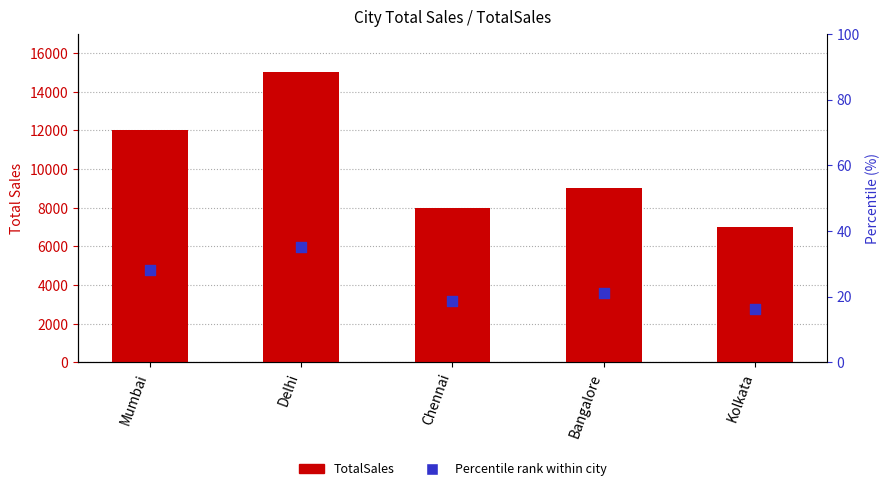

What are all the series names shown in the legend?

TotalSales, Percentile rank within city